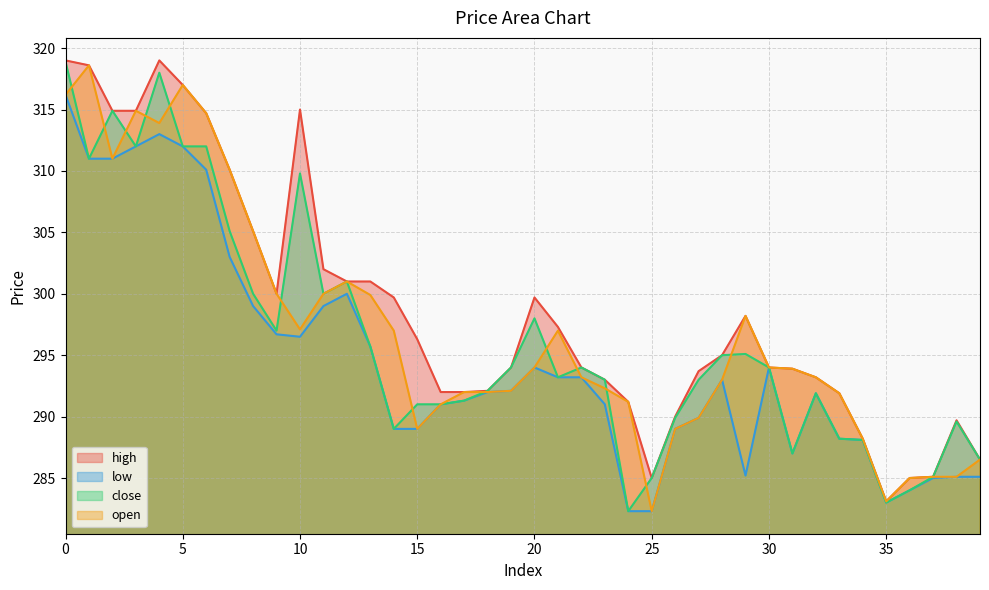

What is the total value across all series at 35?

1132.2